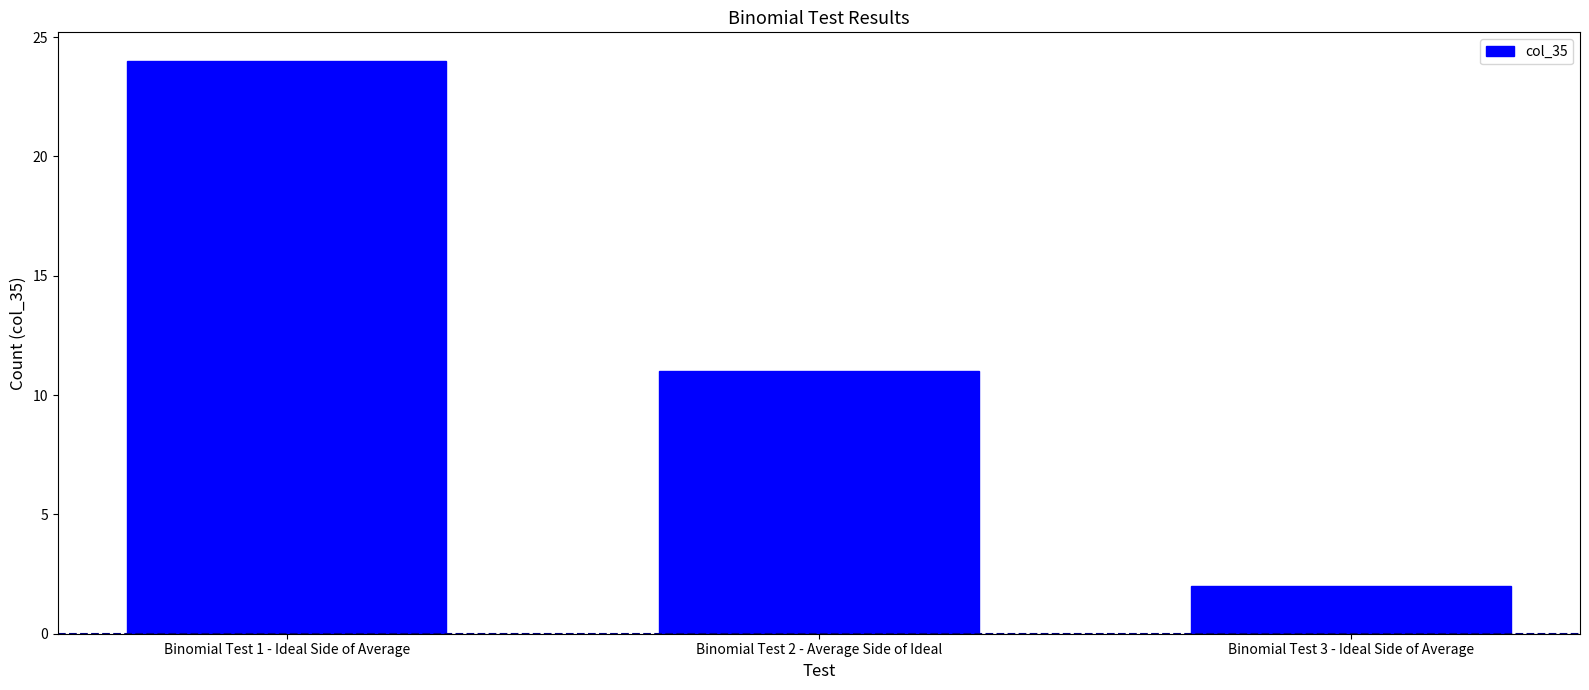

Reading left to right, transcribe all the data shown in this chart.

24	11	2